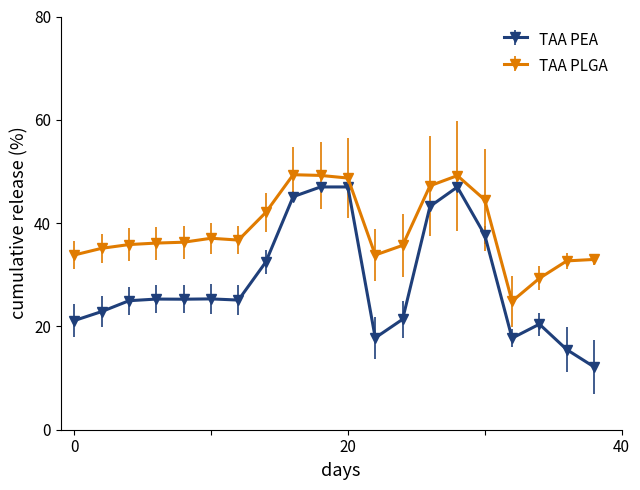

True or false: TAA PLGA has more than 0 interior local peaks.

True